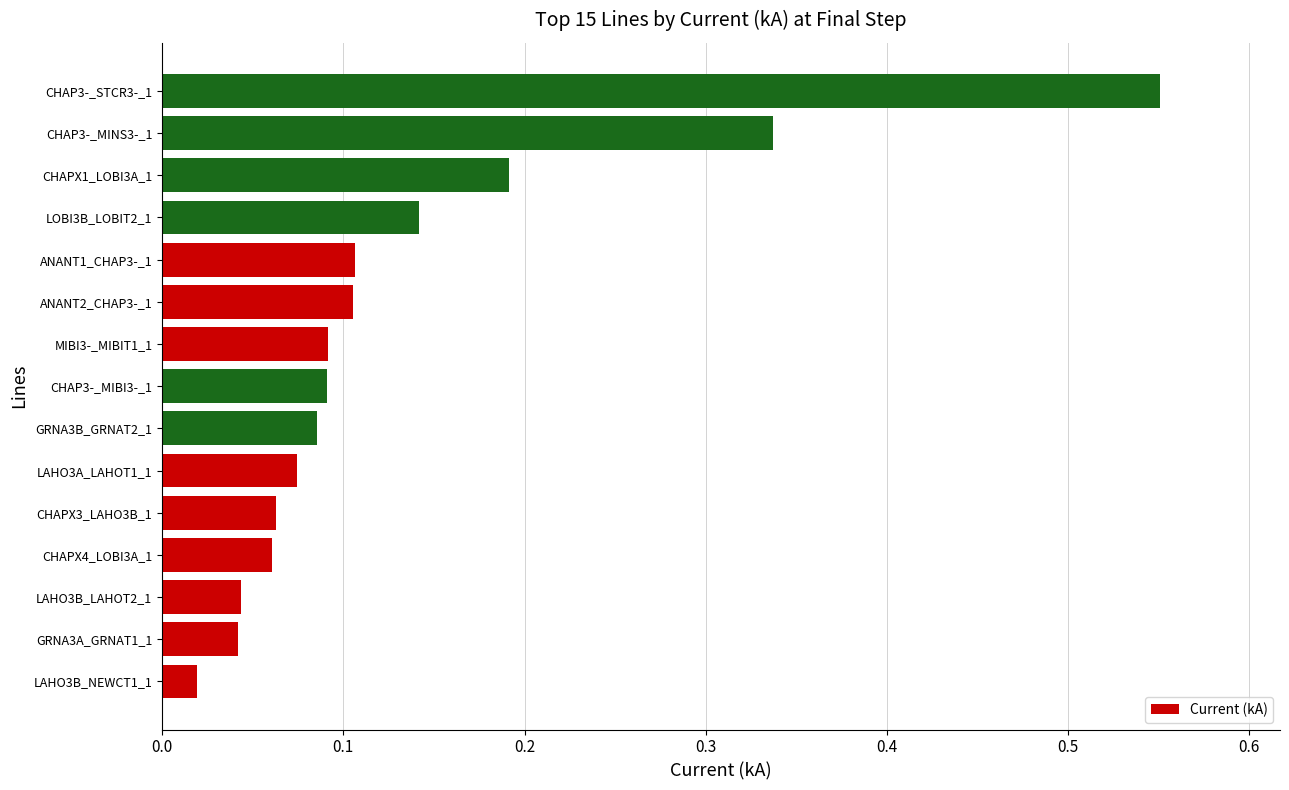

Which category has the highest value across all series?

CHAP3-_STCR3-_1